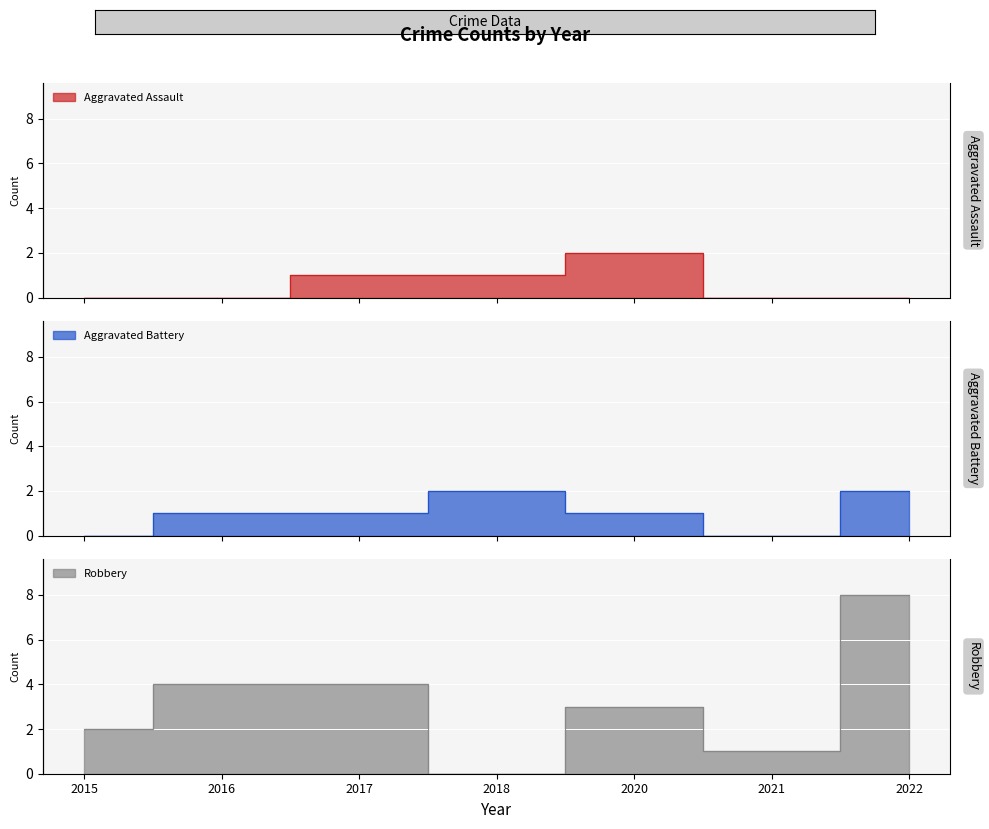

Which series ends up on top after the final intersection of Aggravated Assault and Robbery?

Robbery